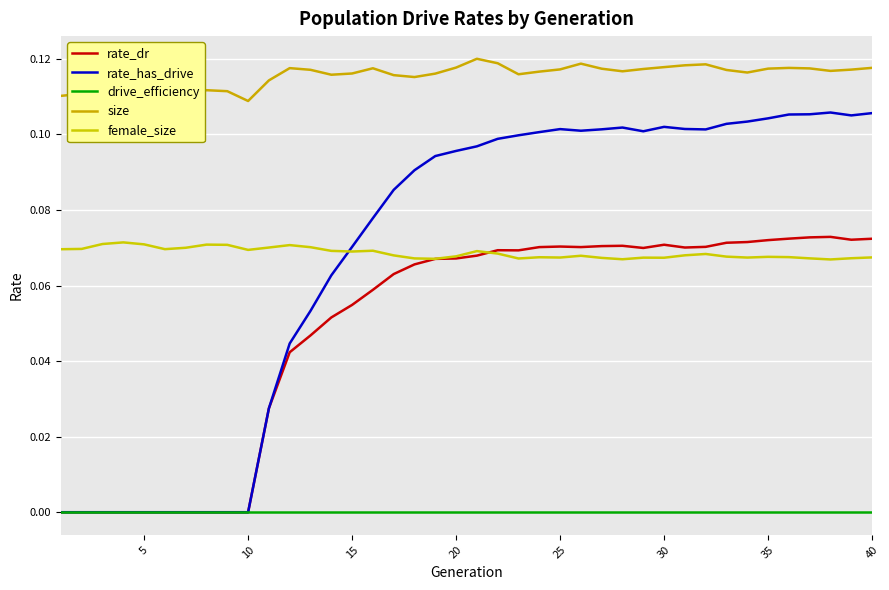

Reading left to right, what are all the values shown in this chart?

rate_dr: 0.0	0.0	0.0	0.0	0.0	0.0	0.0	0.0	0.0	0.0	0.0	0.0	0.0	0.1	0.1	0.1	0.1	0.1	0.1	0.1	0.1	0.1	0.1	0.1	0.1	0.1	0.1	0.1	0.1	0.1	0.1	0.1	0.1	0.1	0.1	0.1	0.1	0.1	0.1	0.1
rate_has_drive: 0.0	0.0	0.0	0.0	0.0	0.0	0.0	0.0	0.0	0.0	0.0	0.0	0.1	0.1	0.1	0.1	0.1	0.1	0.1	0.1	0.1	0.1	0.1	0.1	0.1	0.1	0.1	0.1	0.1	0.1	0.1	0.1	0.1	0.1	0.1	0.1	0.1	0.1	0.1	0.1
drive_efficiency: 0.0	0.0	0.0	0.0	0.0	0.0	0.0	0.0	0.0	0.0	0.0	0.0	0.0	0.0	0.0	0.0	0.0	0.0	0.0	0.0	0.0	0.0	0.0	0.0	0.0	0.0	0.0	0.0	0.0	0.0	0.0	0.0	0.0	0.0	0.0	0.0	0.0	0.0	0.0	0.0
size: 0.1	0.1	0.1	0.1	0.1	0.1	0.1	0.1	0.1	0.1	0.1	0.1	0.1	0.1	0.1	0.1	0.1	0.1	0.1	0.1	0.1	0.1	0.1	0.1	0.1	0.1	0.1	0.1	0.1	0.1	0.1	0.1	0.1	0.1	0.1	0.1	0.1	0.1	0.1	0.1
female_size: 0.1	0.1	0.1	0.1	0.1	0.1	0.1	0.1	0.1	0.1	0.1	0.1	0.1	0.1	0.1	0.1	0.1	0.1	0.1	0.1	0.1	0.1	0.1	0.1	0.1	0.1	0.1	0.1	0.1	0.1	0.1	0.1	0.1	0.1	0.1	0.1	0.1	0.1	0.1	0.1